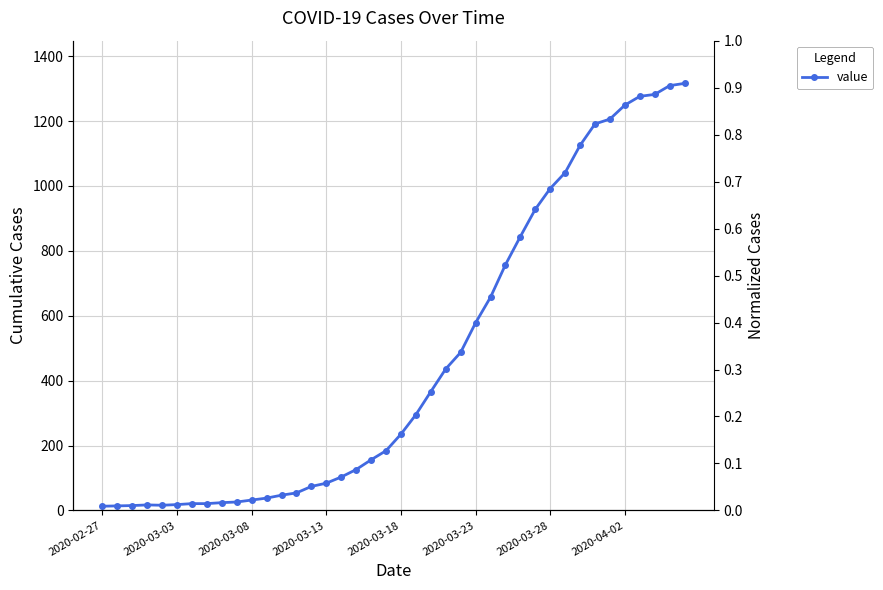

Which label corresponds to the smallest value in the chart?

2020-02-27